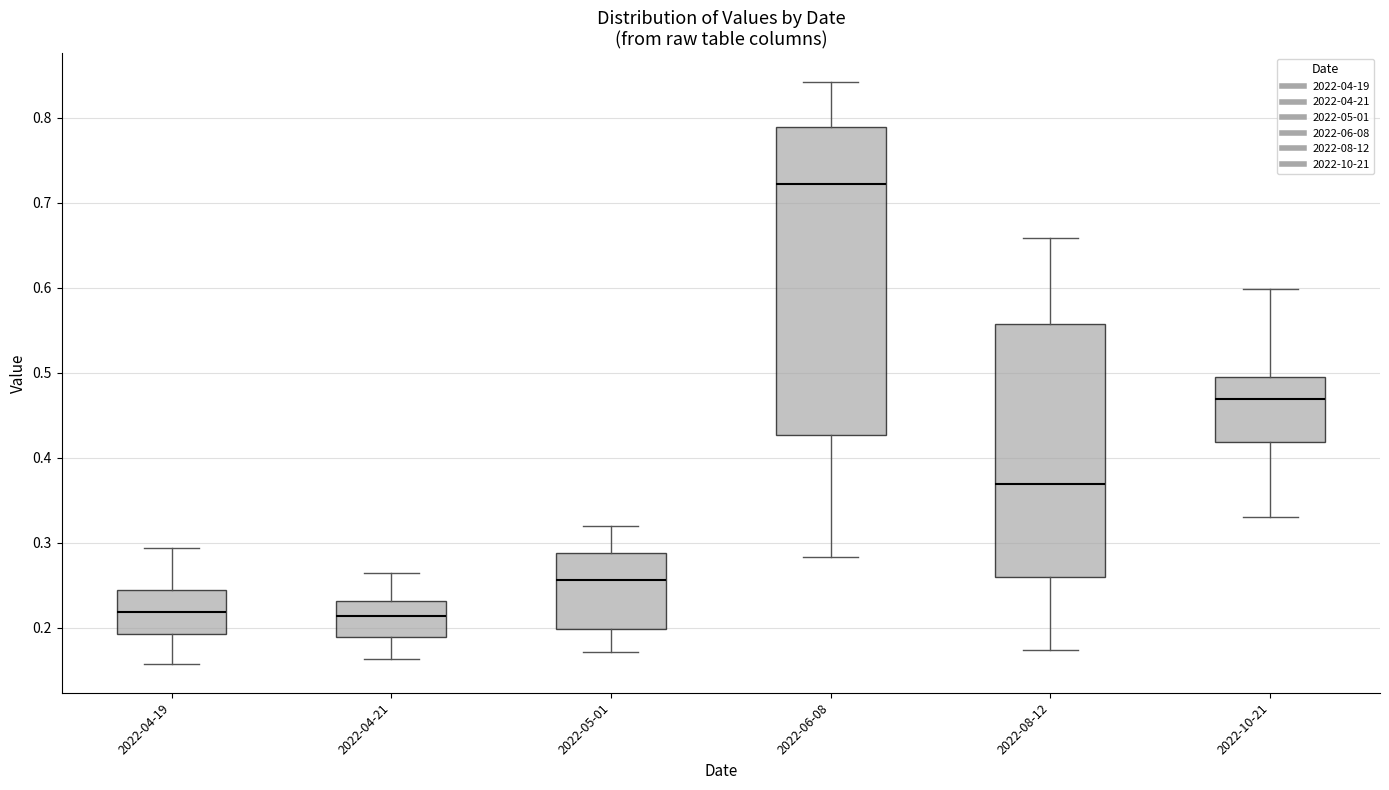

Comparing the boxes themselves (not the whiskers), which one is the tallest?

2022-06-08